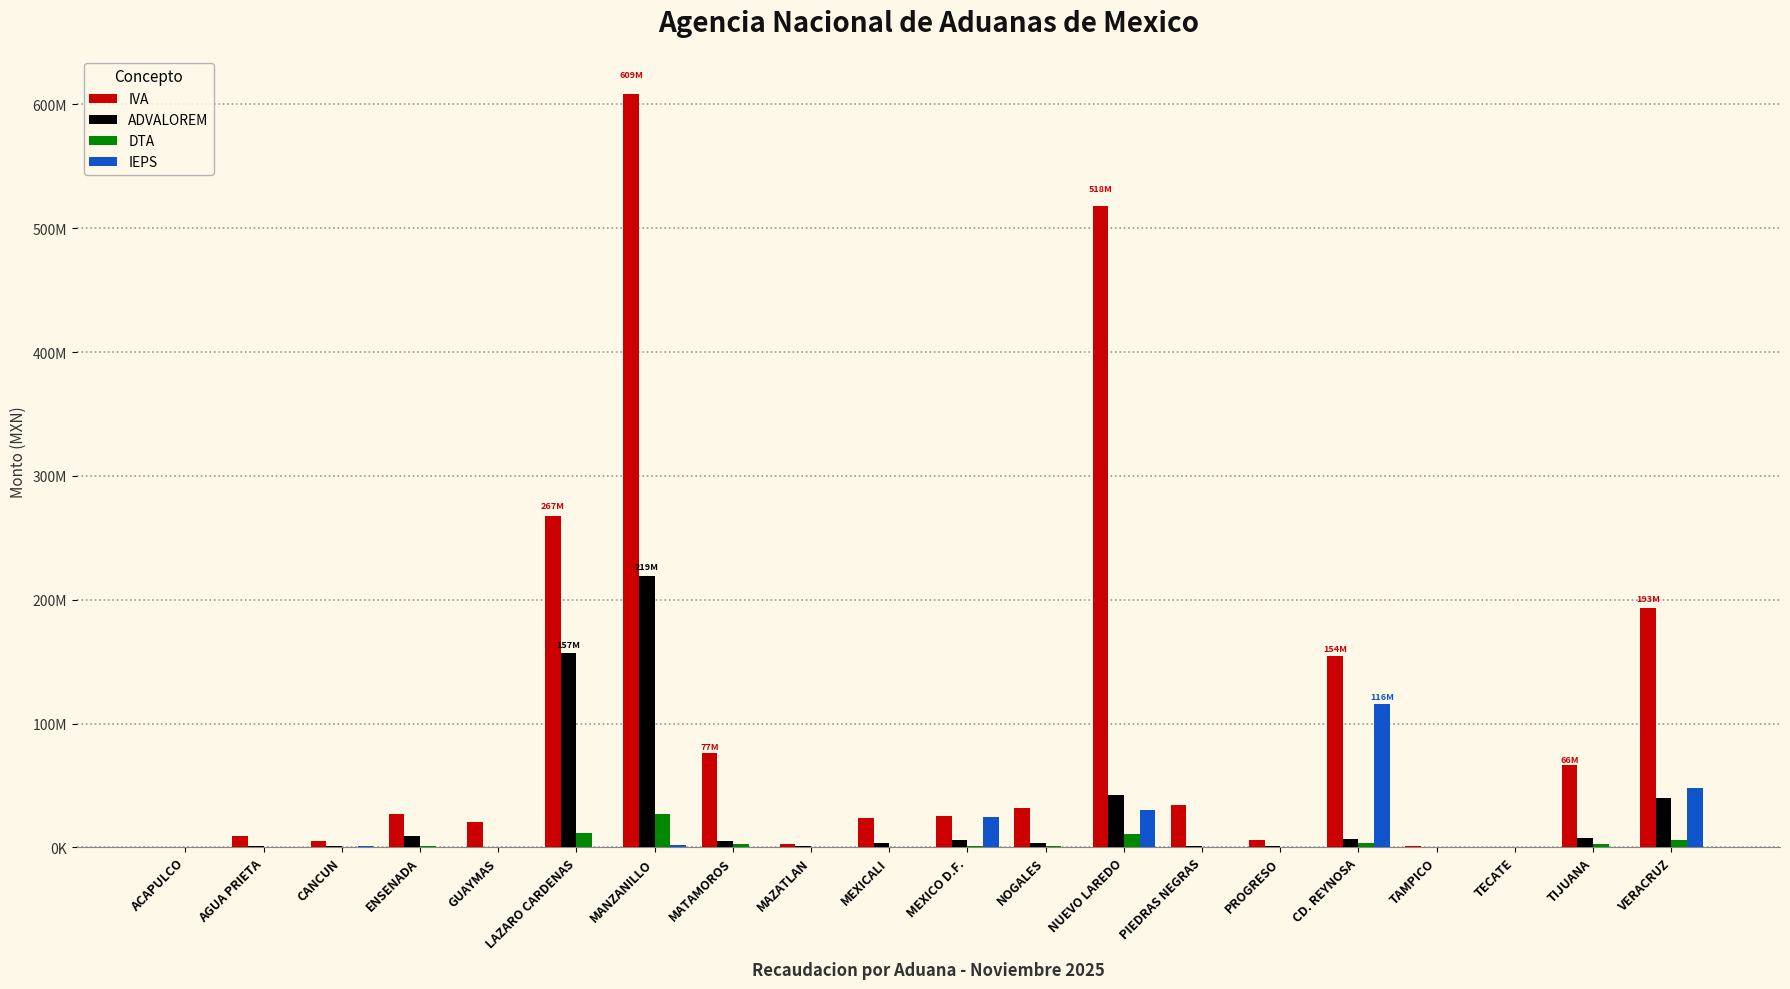

What are all the series names shown in the legend?

IVA, ADVALOREM, DTA, IEPS